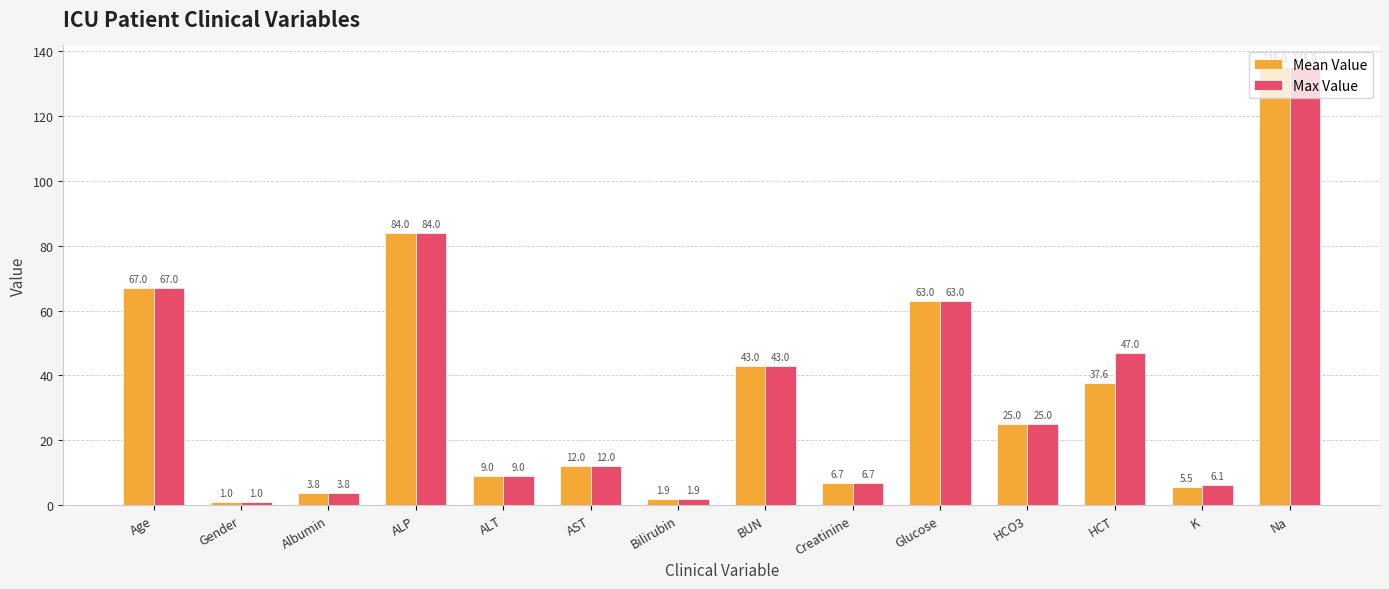

The Mean Value series shows 53.2 at HCT. True or false?

False